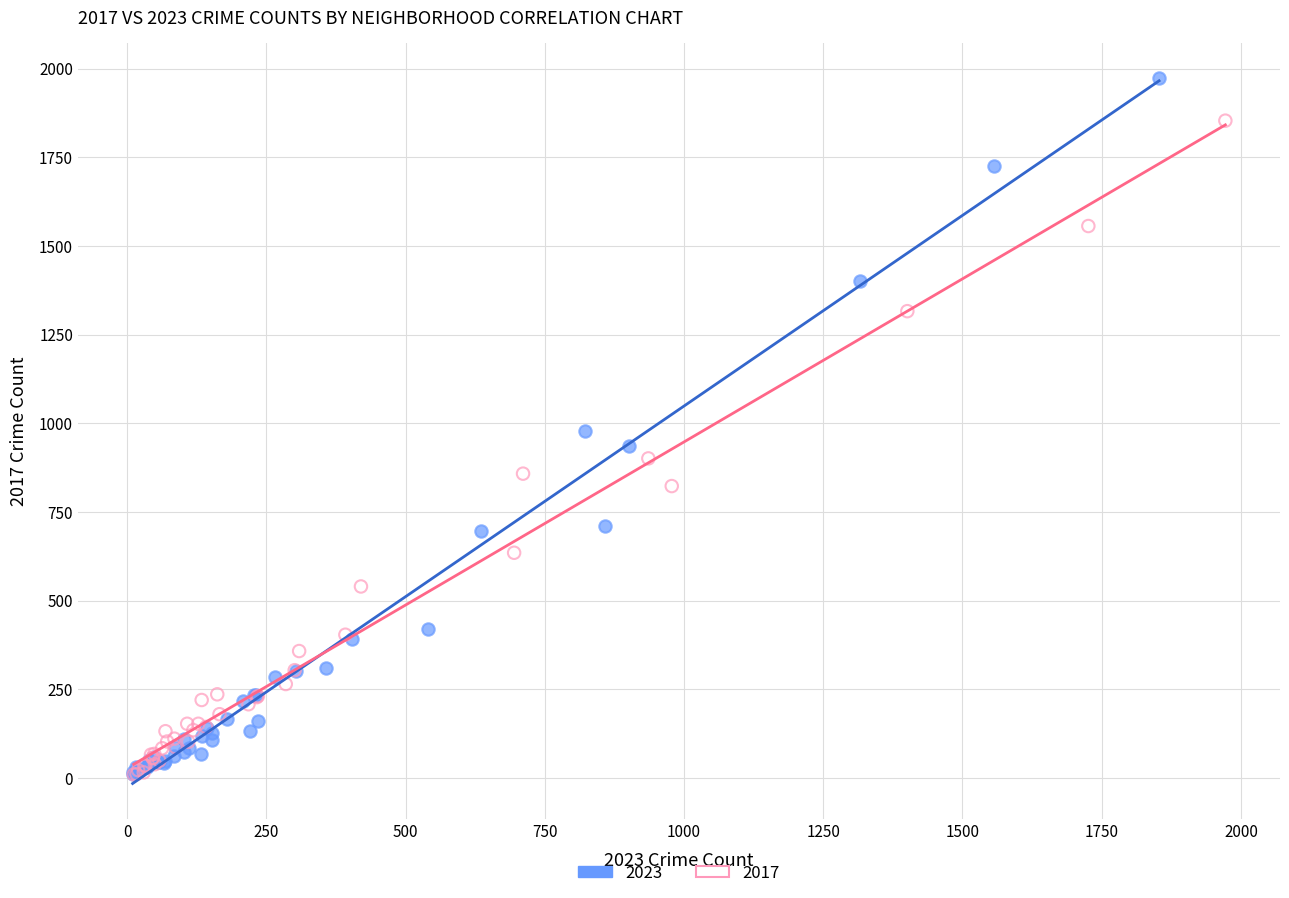

Which series reaches the maximum Y coordinate?

2023